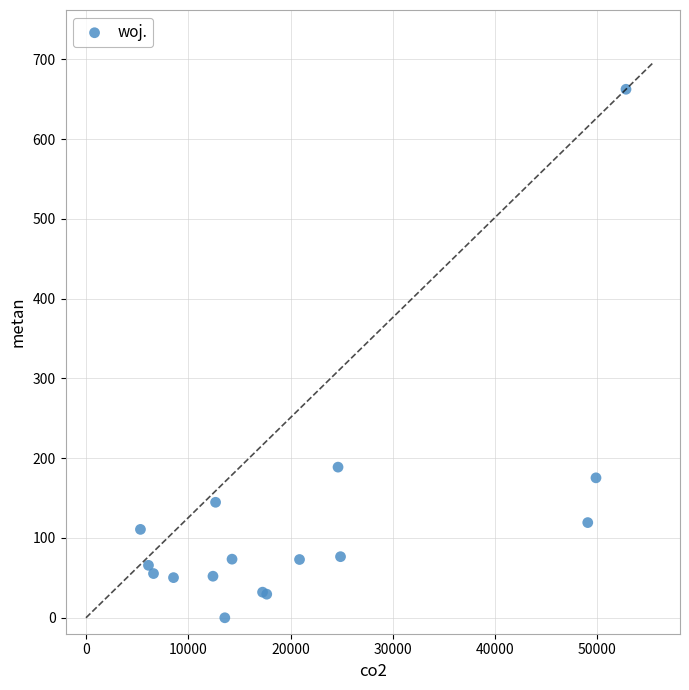

What Y value in the scatter plot is closest to 331?

188.8